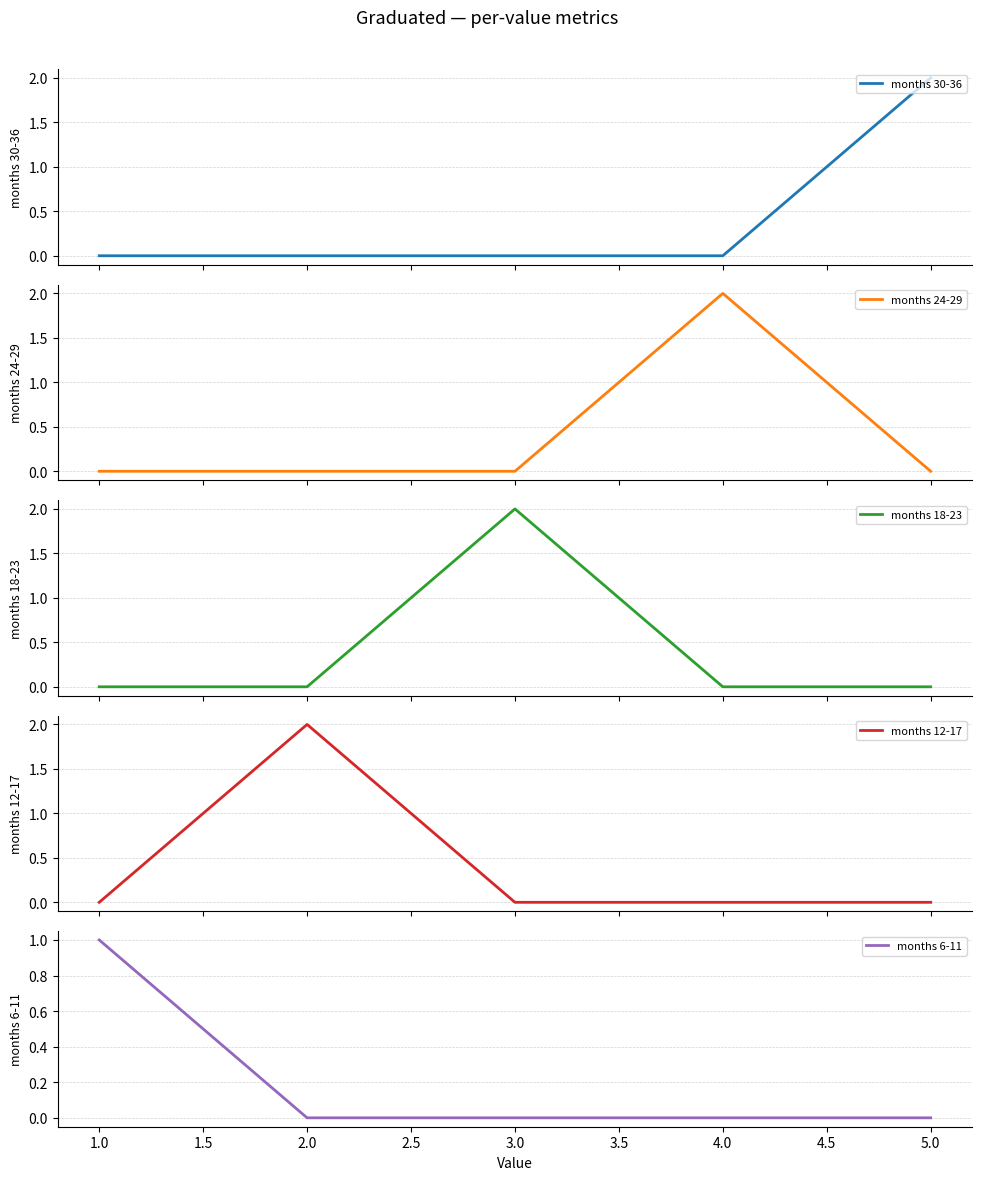

The months 6-11 series shows 0 at 5.0. True or false?

False